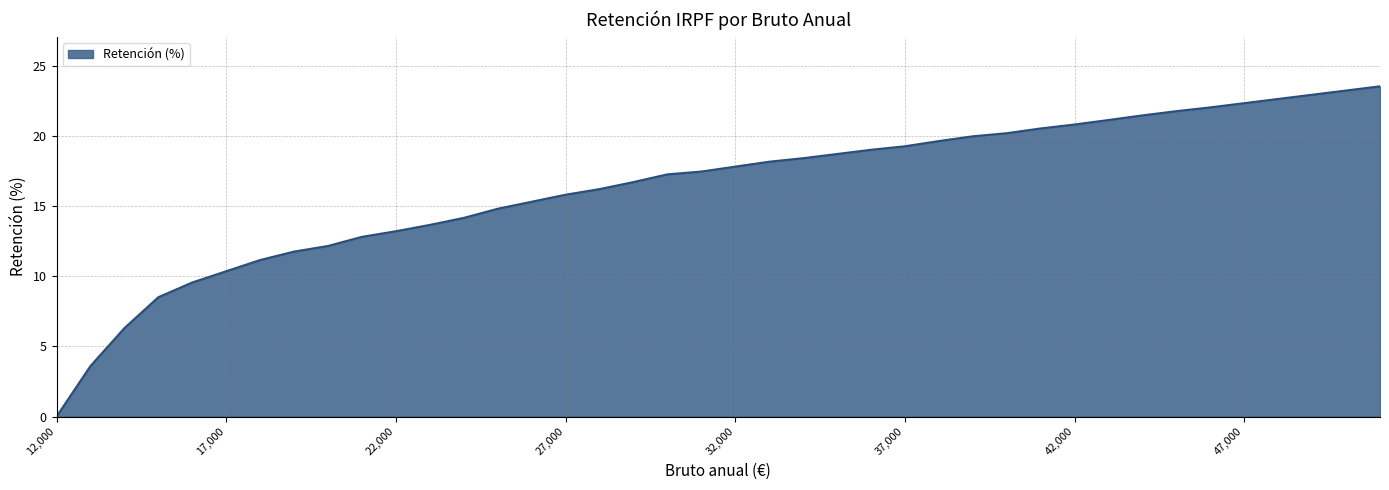

What is the maximum value shown in the chart?

23.5